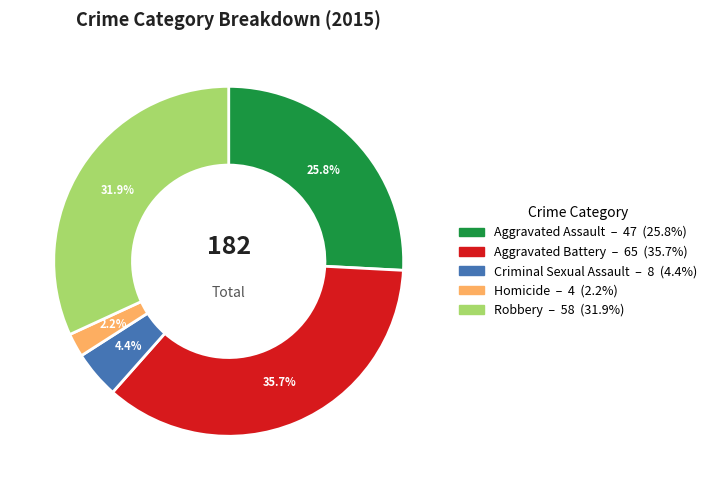

How many slices are in this pie chart?

5